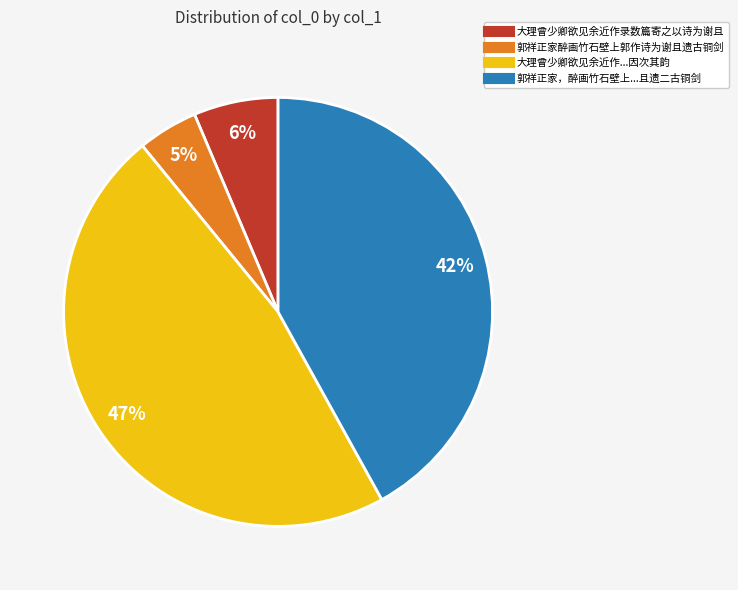

Is there any slice that represents more than half of the pie?

No